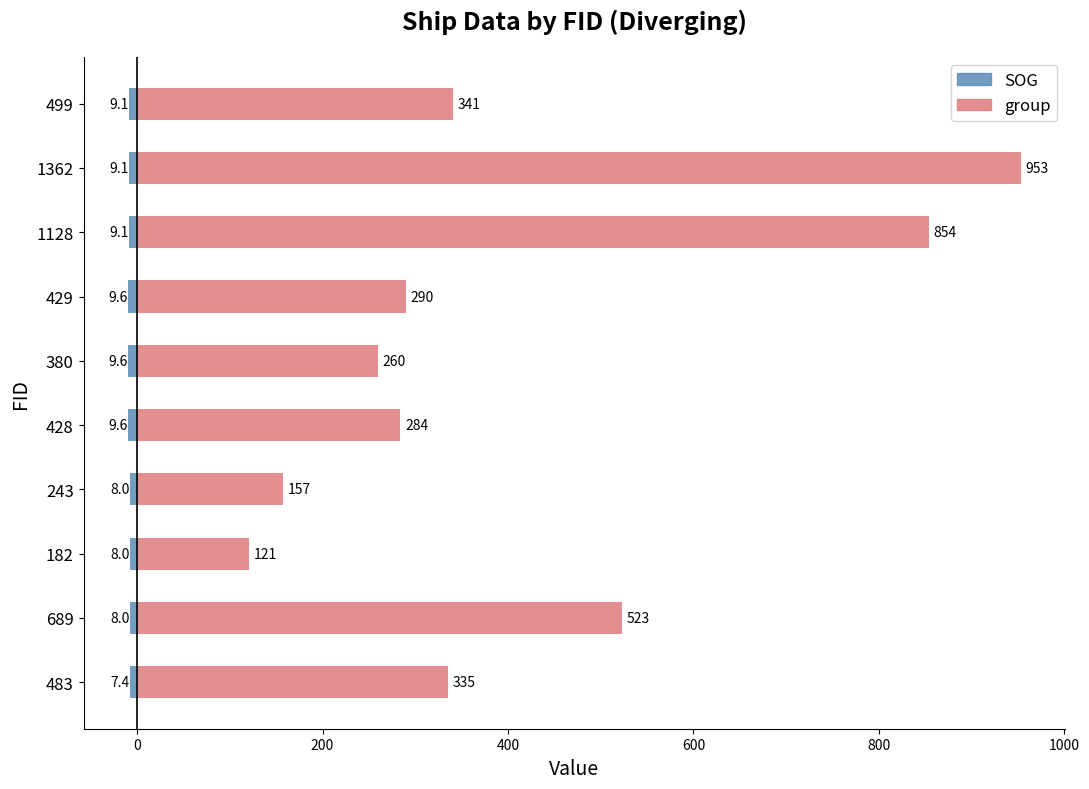

Is the value of group at 182 greater than the value of SOG at 243?

Yes